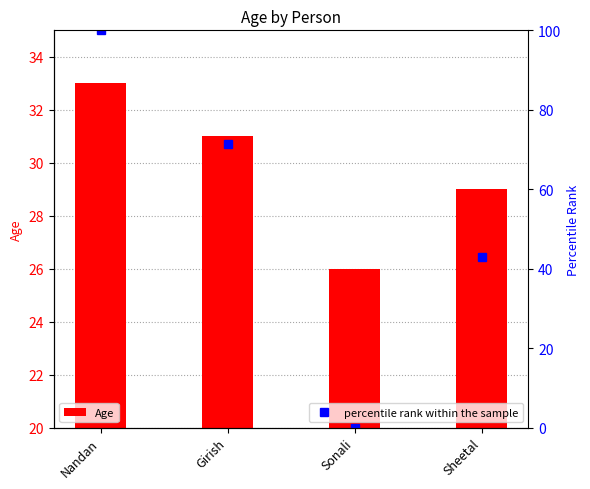

How many groups of bars are there?

4